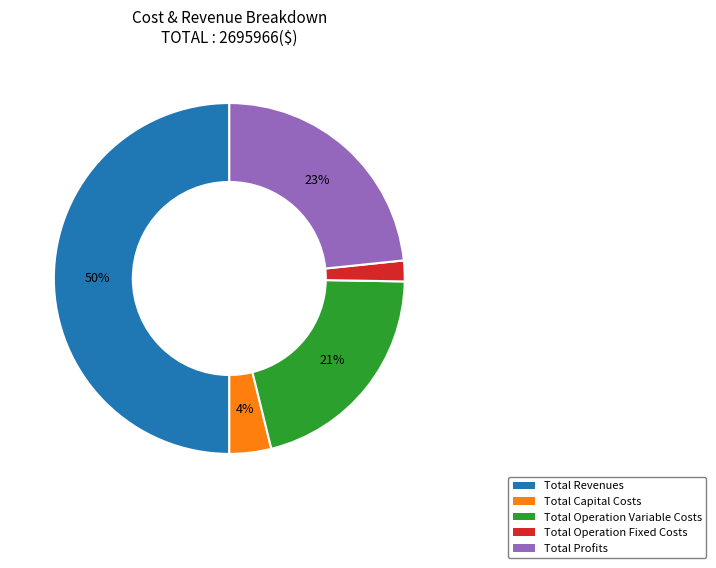

To the nearest percent, what is the average slice percentage?

20%